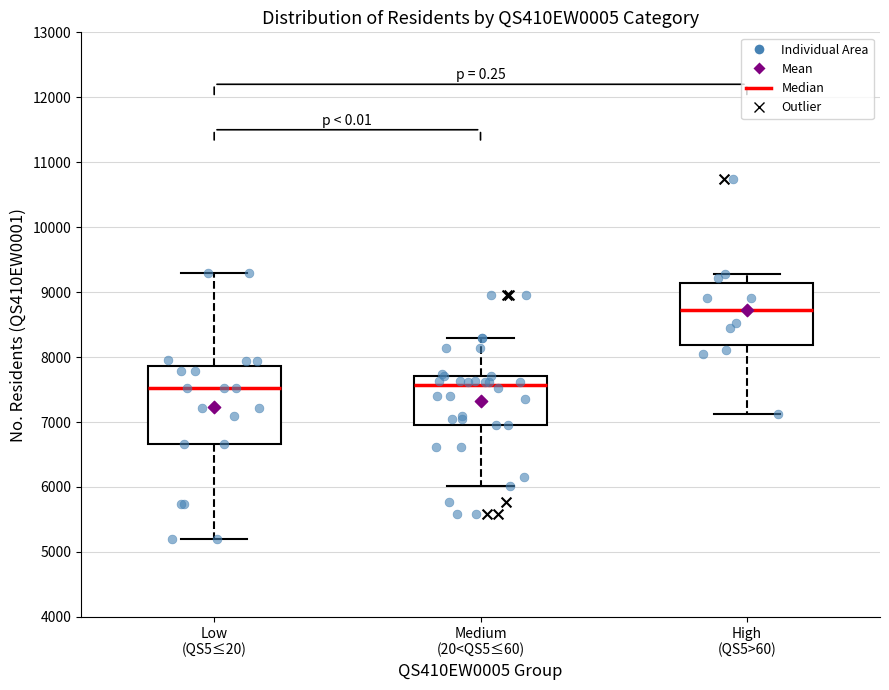

Reading left to right, transcribe this box plot: for each box, give where its median line is, the range the box spans, and where its two whiskers end, as read against the y-axis. The values are not printed on the chart, so give them approximately, as read against the axis.

Low (QS5≤20): median 7500, box 6700 to 7900, whiskers 5200 to 9300
Medium (20<QS5≤60): median 7600, box 7000 to 7700, whiskers 6000 to 8300
High (QS5>60): median 8700, box 8200 to 9100, whiskers 7100 to 9300